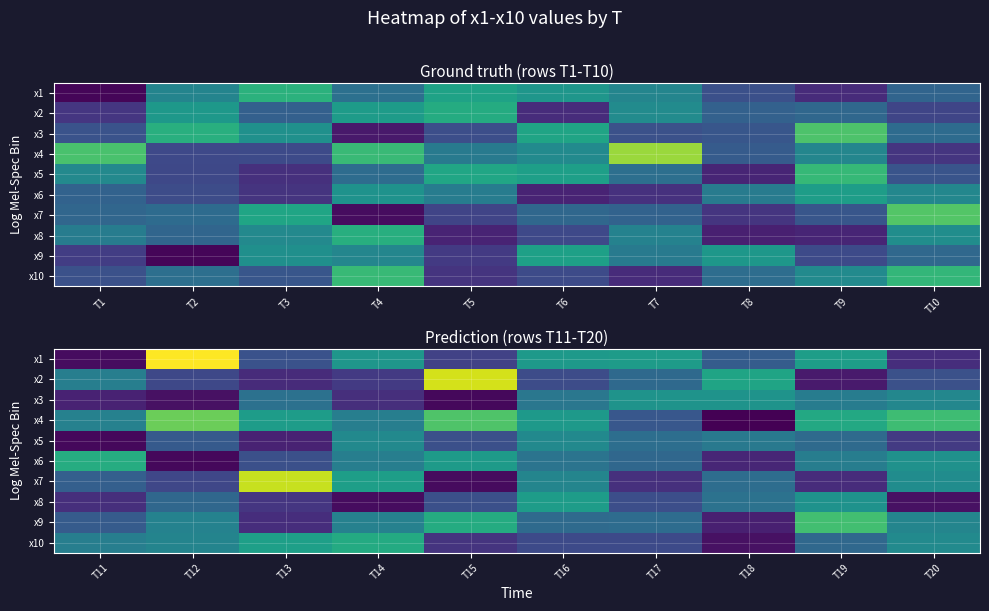

Is the value of x10 at T14 greater than the value of x8 at T17?

Yes